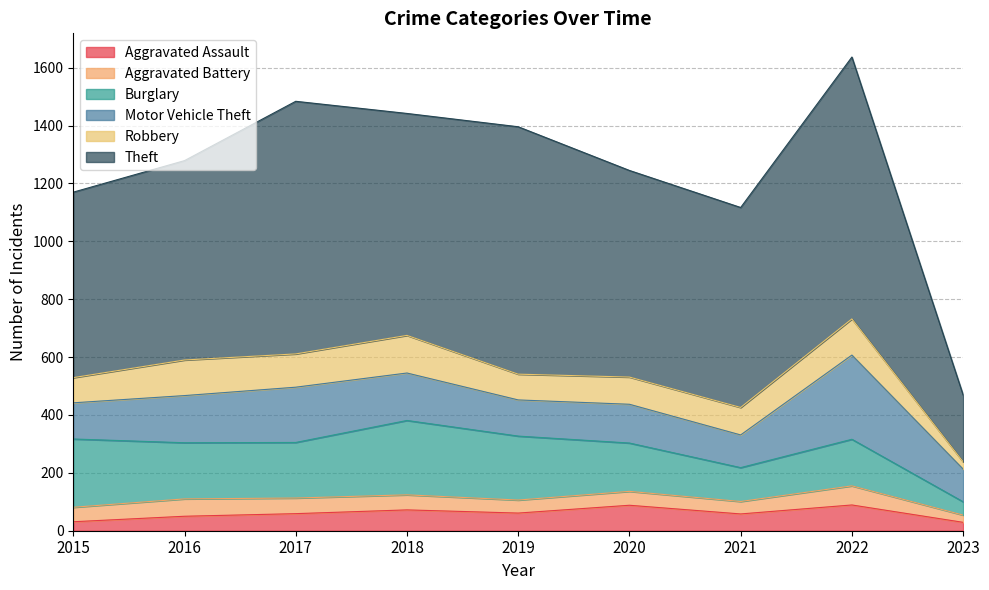

Is it true that Aggravated Assault equals 61 at 2019?

True